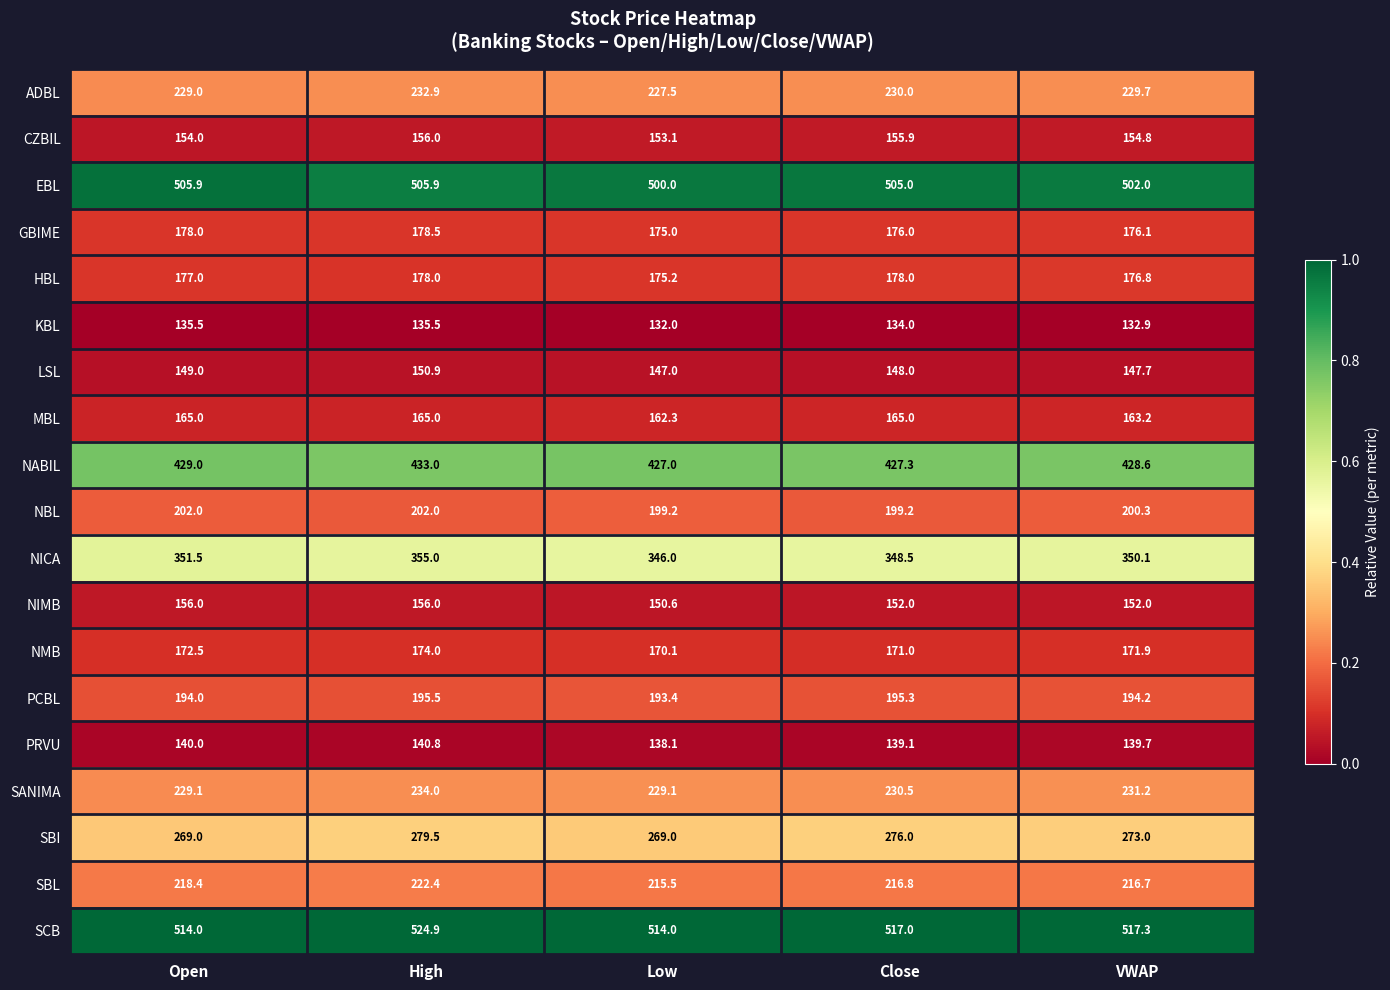

What is the difference between the maximum and minimum values in the NBL series?

2.8